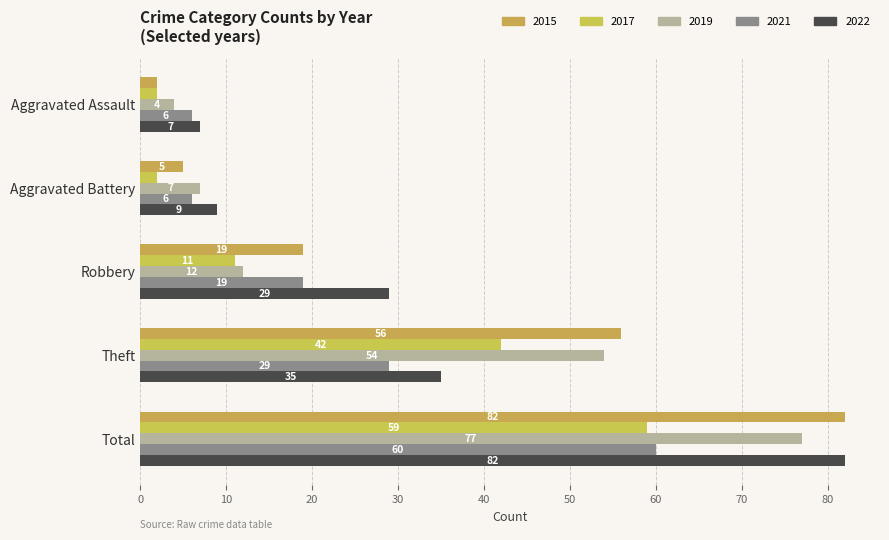

Rank the categories by 2019 value from highest to lowest.

Total, Theft, Robbery, Aggravated Battery, Aggravated Assault